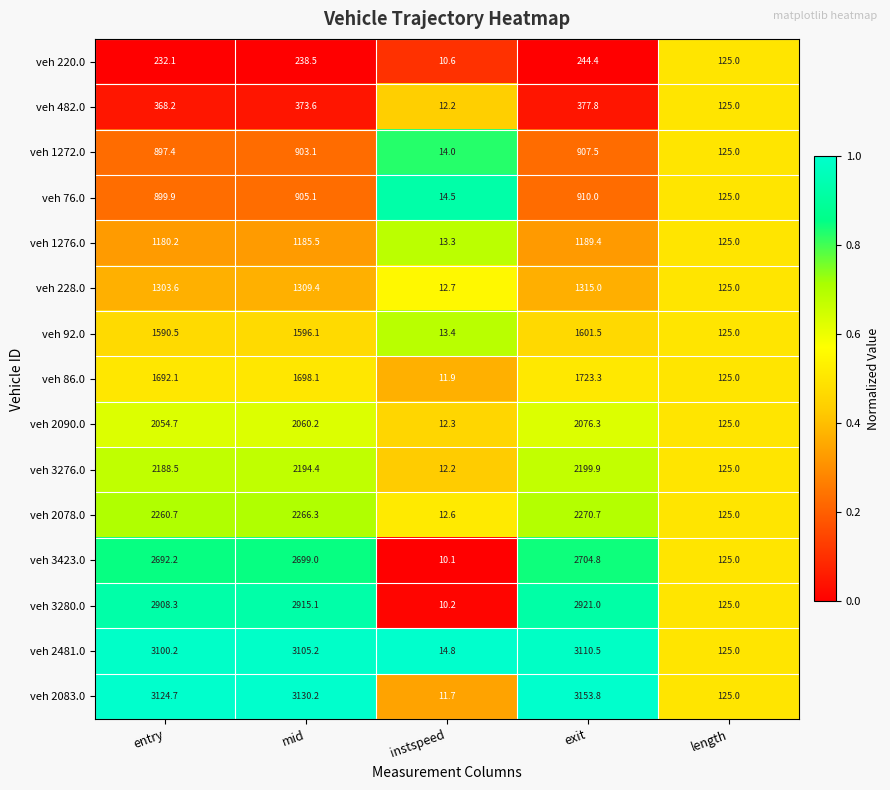

What is the spread (max minus min) of values at entry?

2892.6